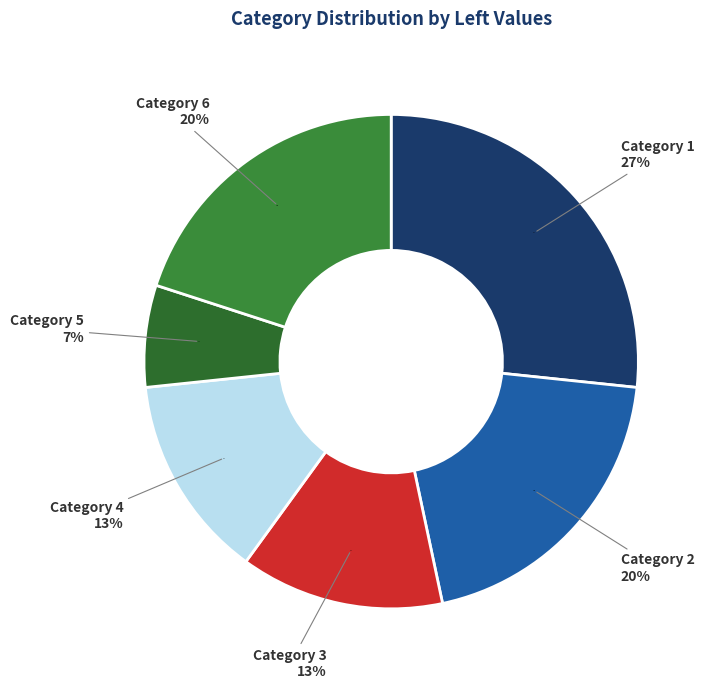

Do 5 and 3 together represent more than half of the pie?

No